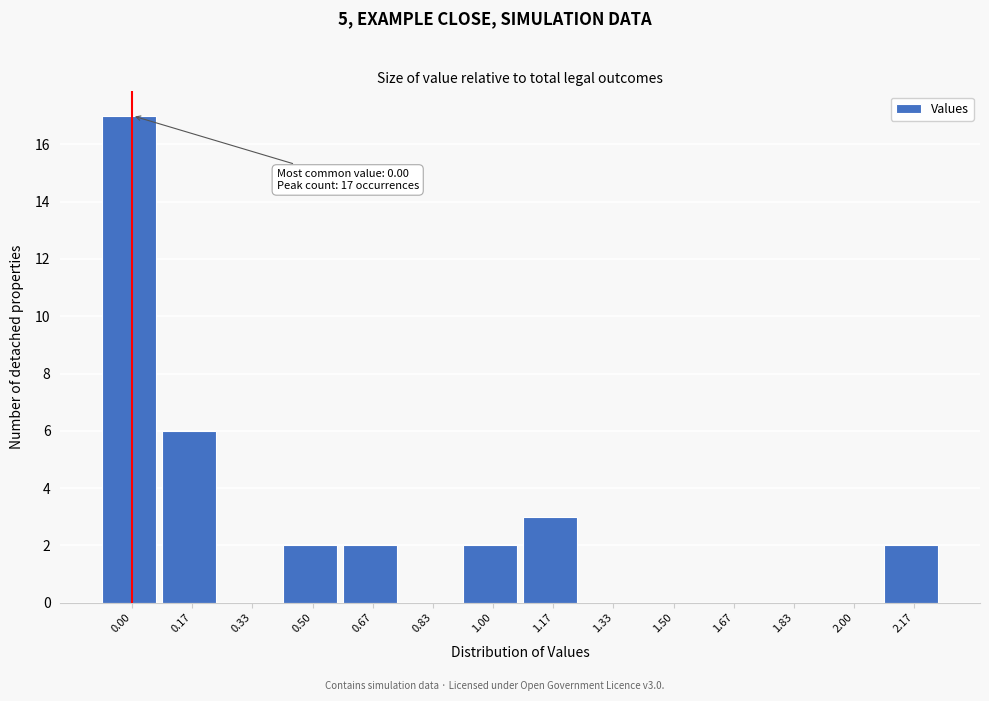

Reading right to left, list all the values displayed in this chart.

2.17=2	2.00=0	1.83=0	1.67=0	1.50=0	1.33=0	1.17=3	1.00=2	0.83=0	0.67=2	0.50=2	0.33=0	0.17=6	0.00=17